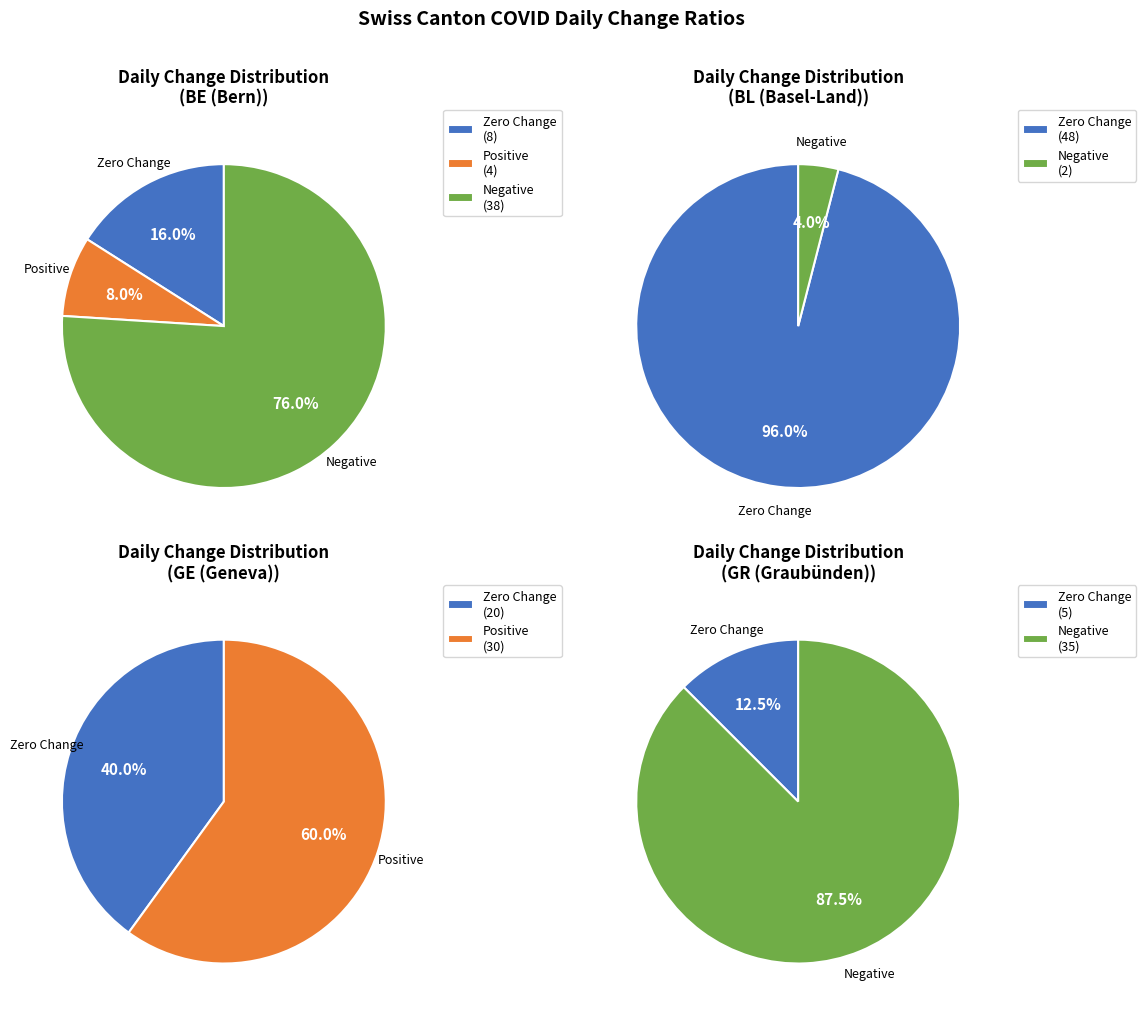

How much of the chart is everything except 1?

92.9%